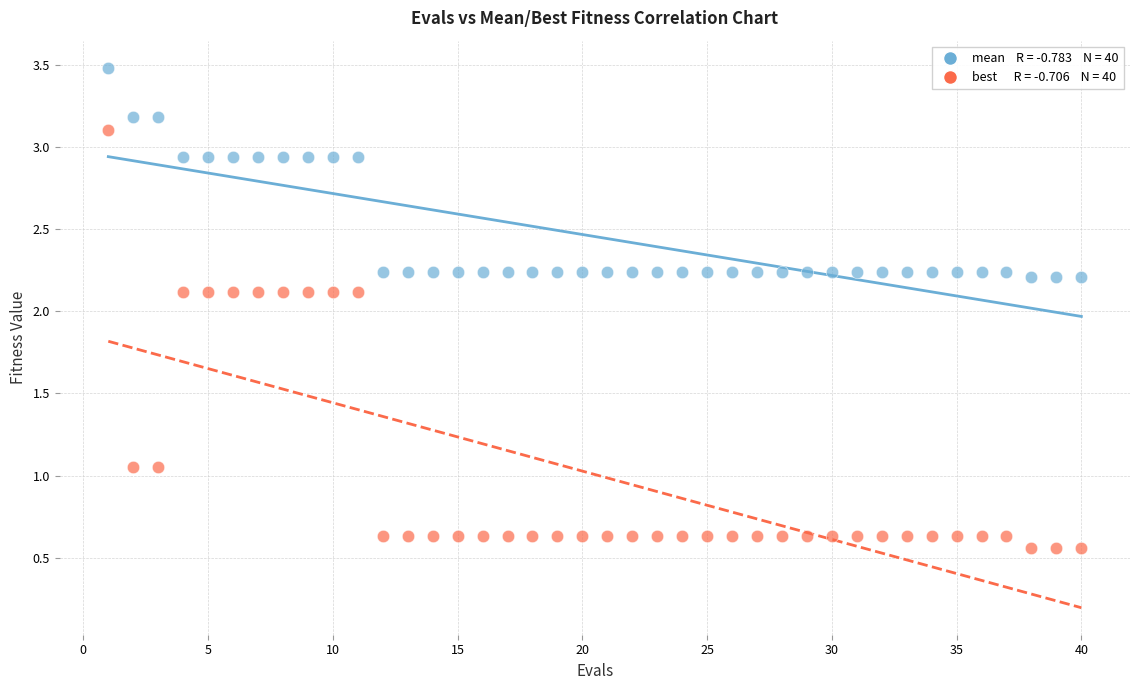

Across all data points, what is the range of X values (max minus min)?

39.0